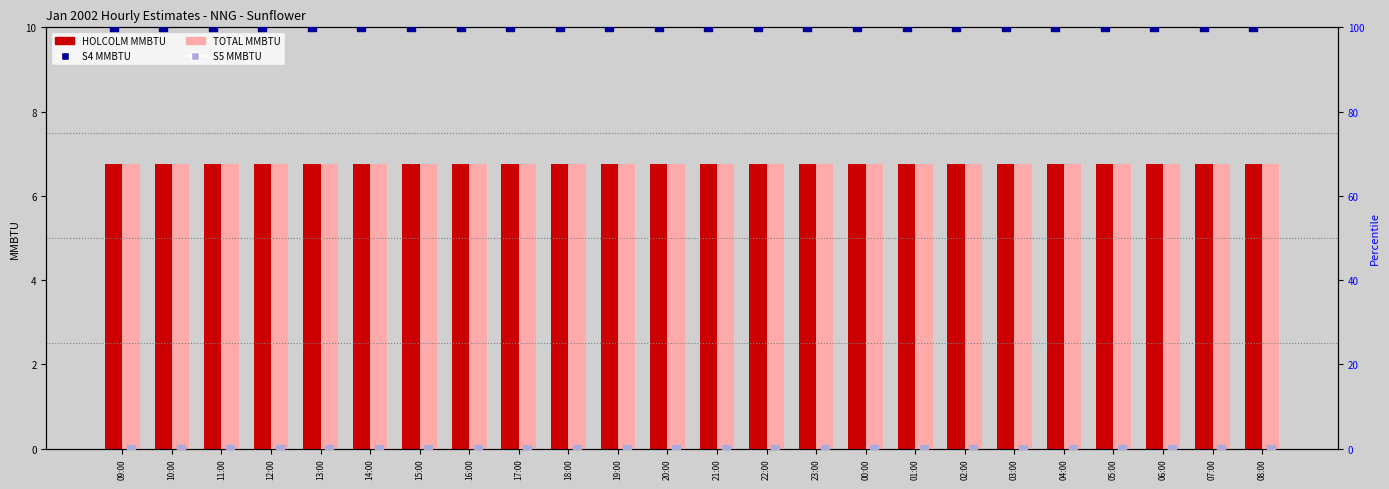

Which series reaches the maximum Y coordinate?

S4 MMBTU (percentile)